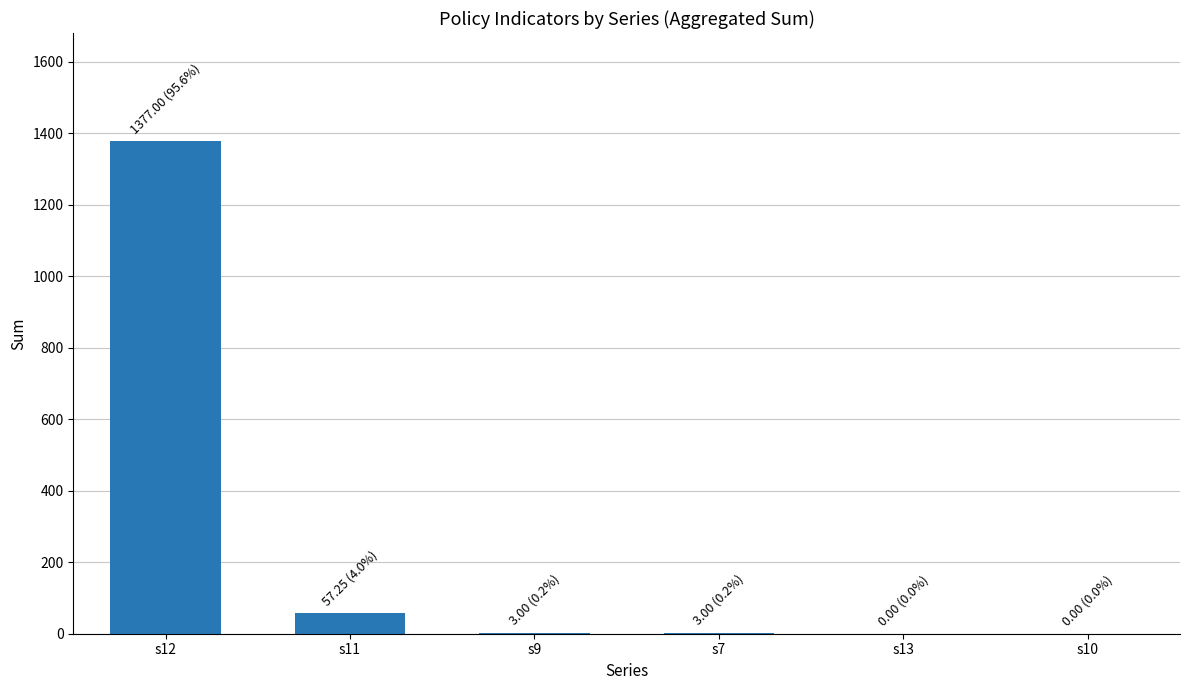

Is it true that the value at s7 is 3.0?

True